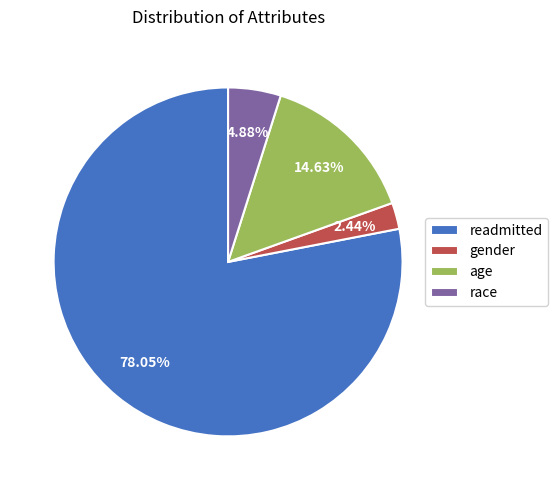

Which slice represents more than half of the pie?

readmitted